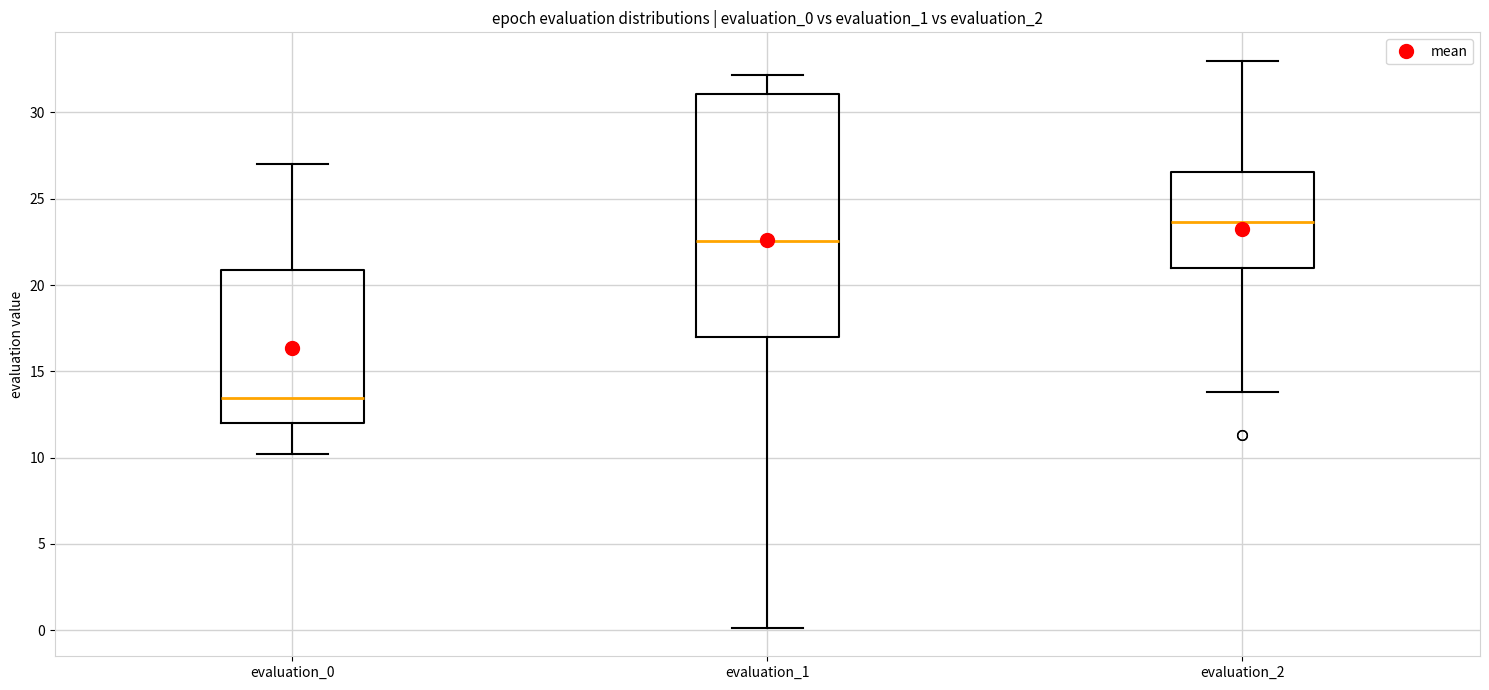

Which box's median line is the lowest?

evaluation_0